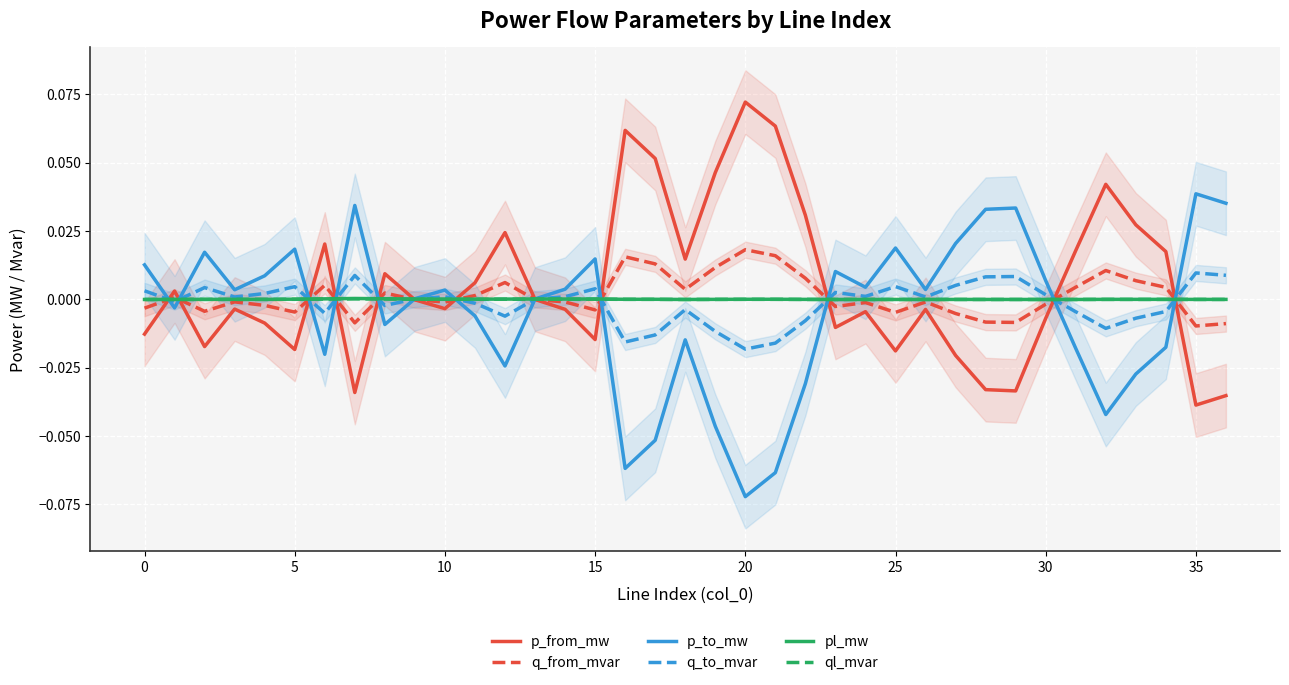

What is the minimum value for p_to_mw?

-0.1